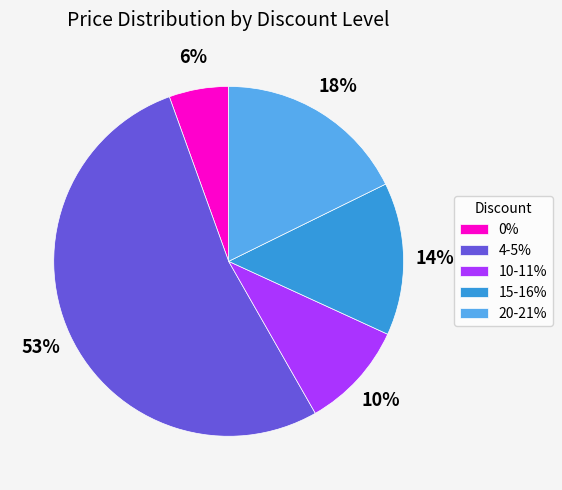

How many slices are in this pie chart?

5